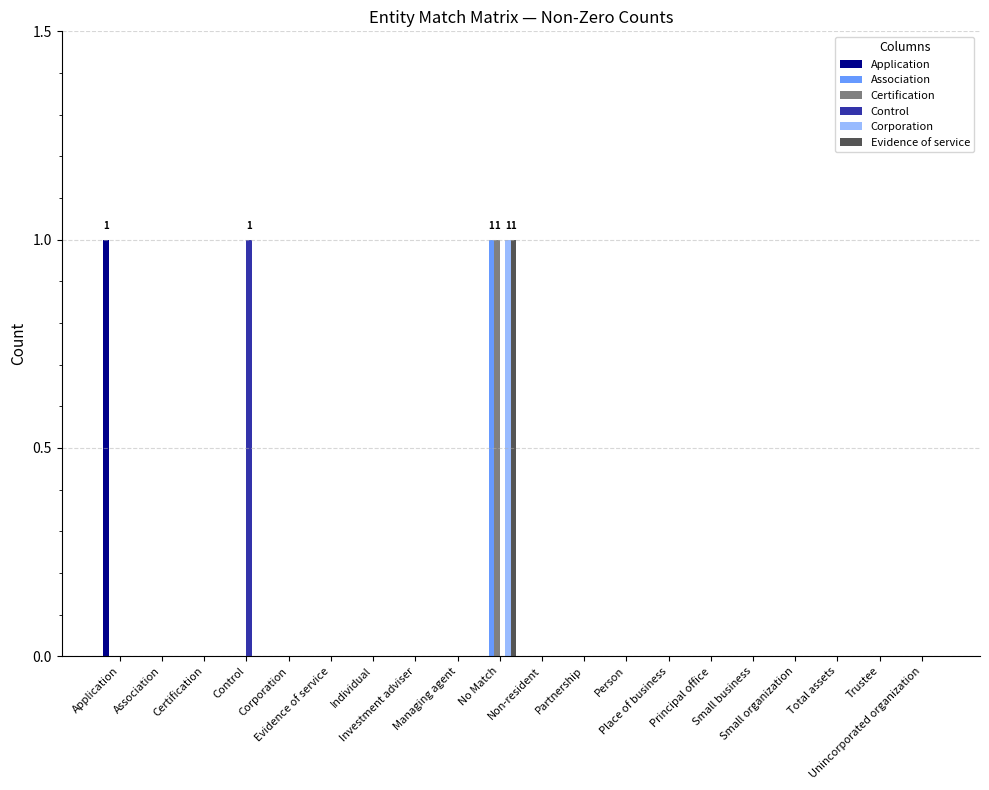

How many groups of bars are there?

20